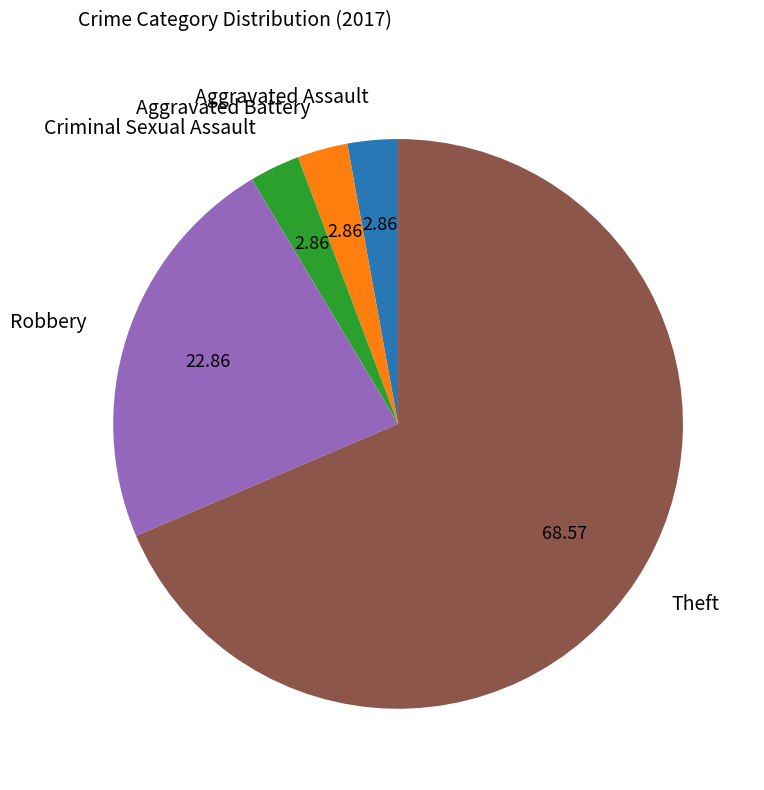

Does Theft account for over 50% of the chart?

Yes